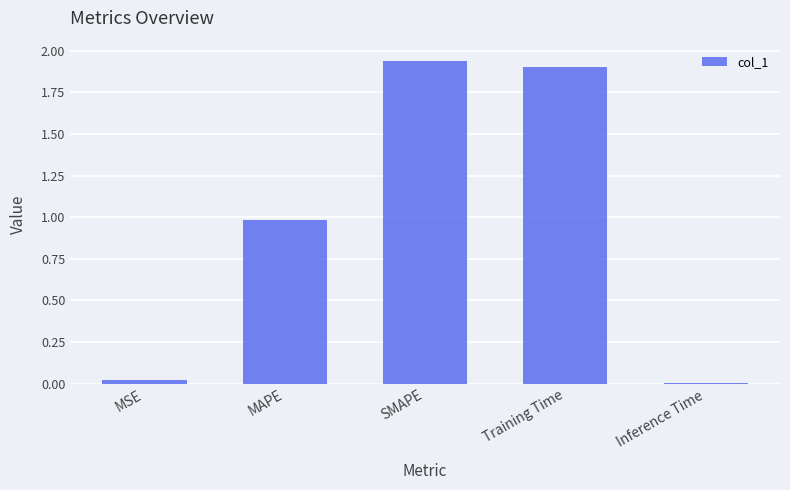

The chart shows a value of 1.0 at MAPE. True or false?

True